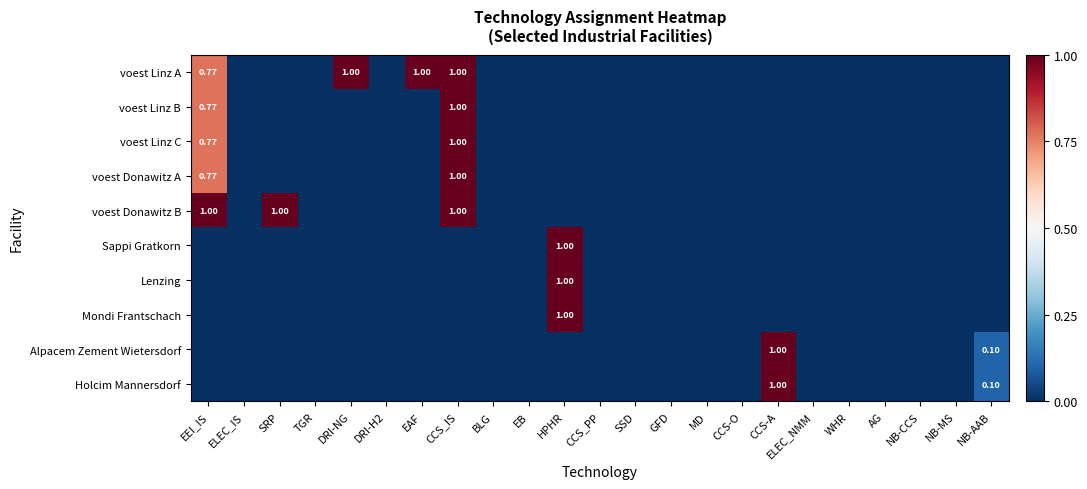

The value of Lenzing at EAF is 0.0. True or false?

True